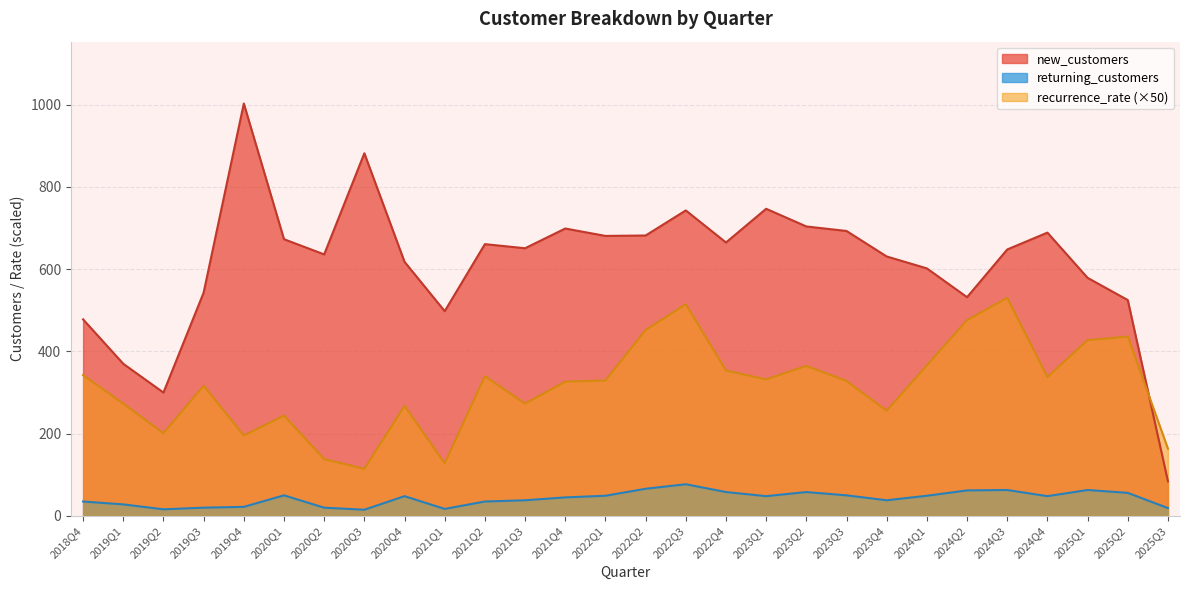

Which category has the lowest value in the recurrence_rate series?

2020Q3